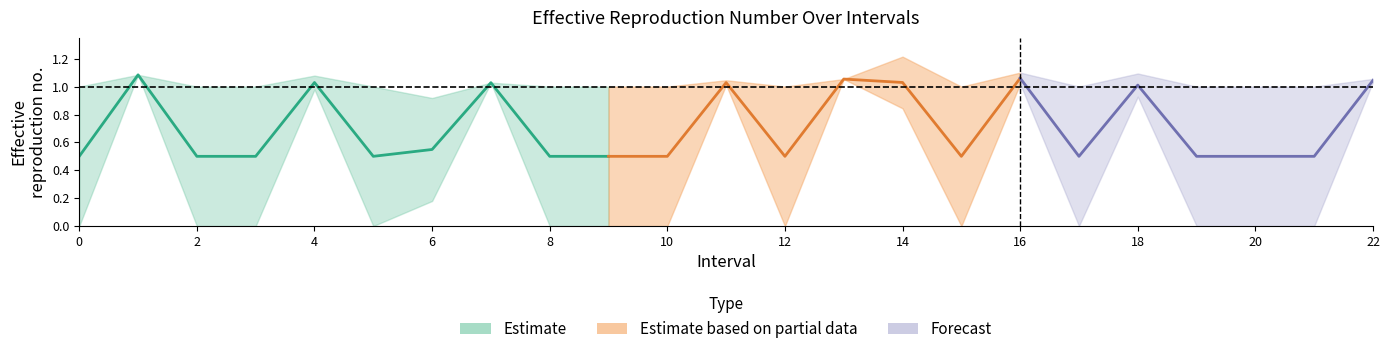

True or false: Zmin and Zmax cross at least once.

False